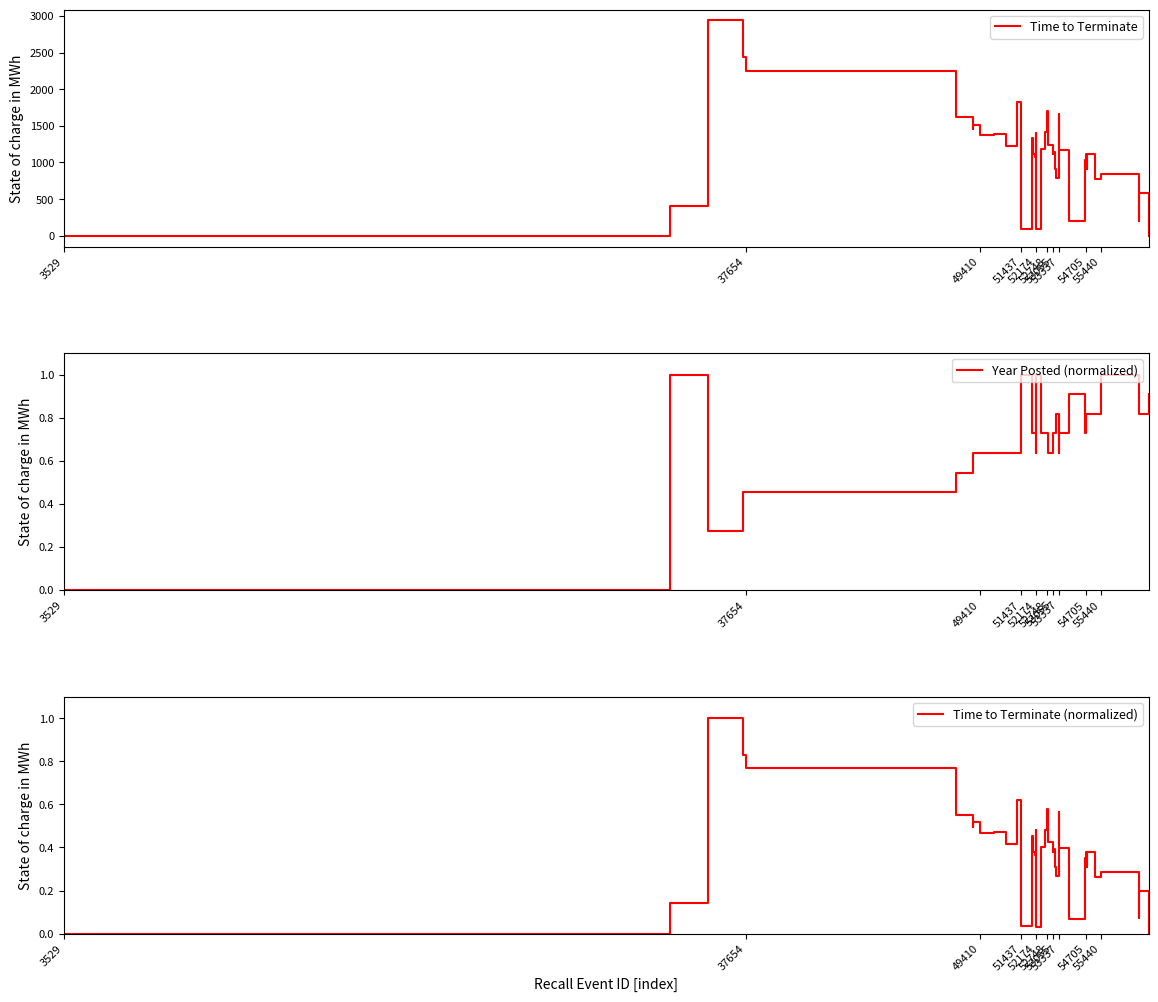

How many lines are shown in the chart?

3